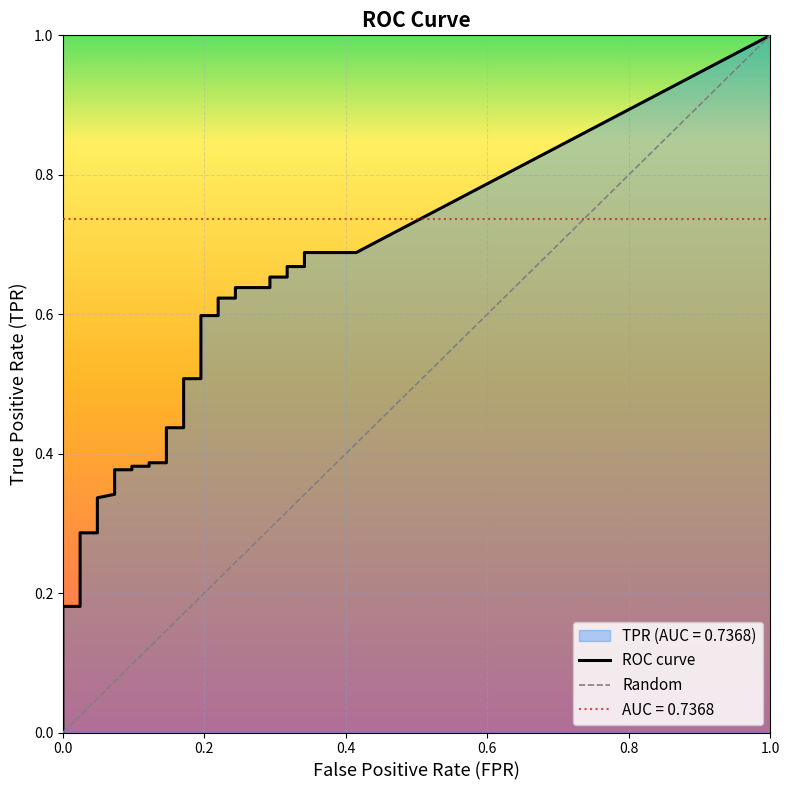

At which label does fpr reach its minimum?

fpr